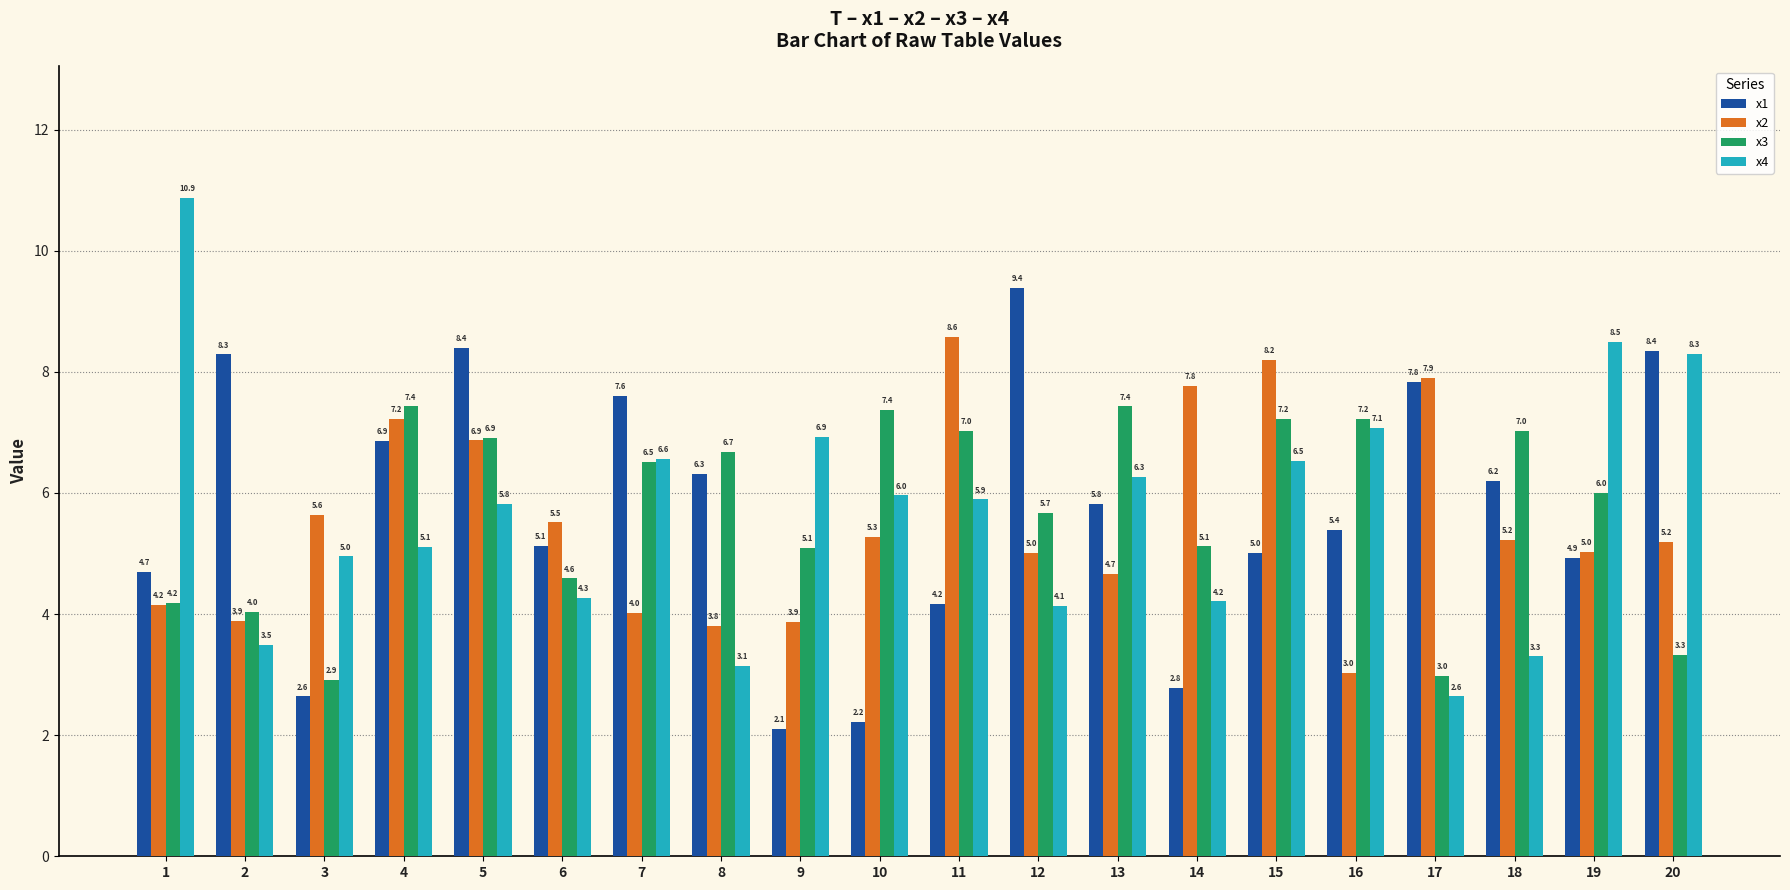

What is the total value across all series at 19?

24.4